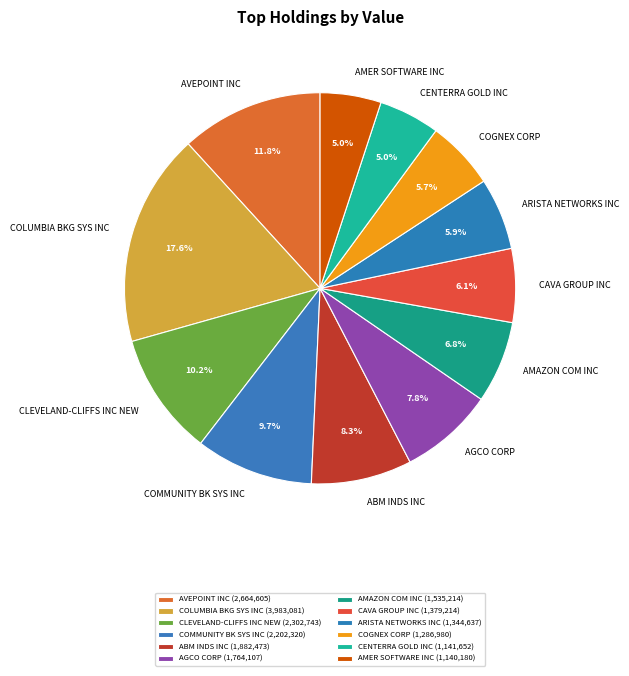

Count the number of slices in the pie.

12